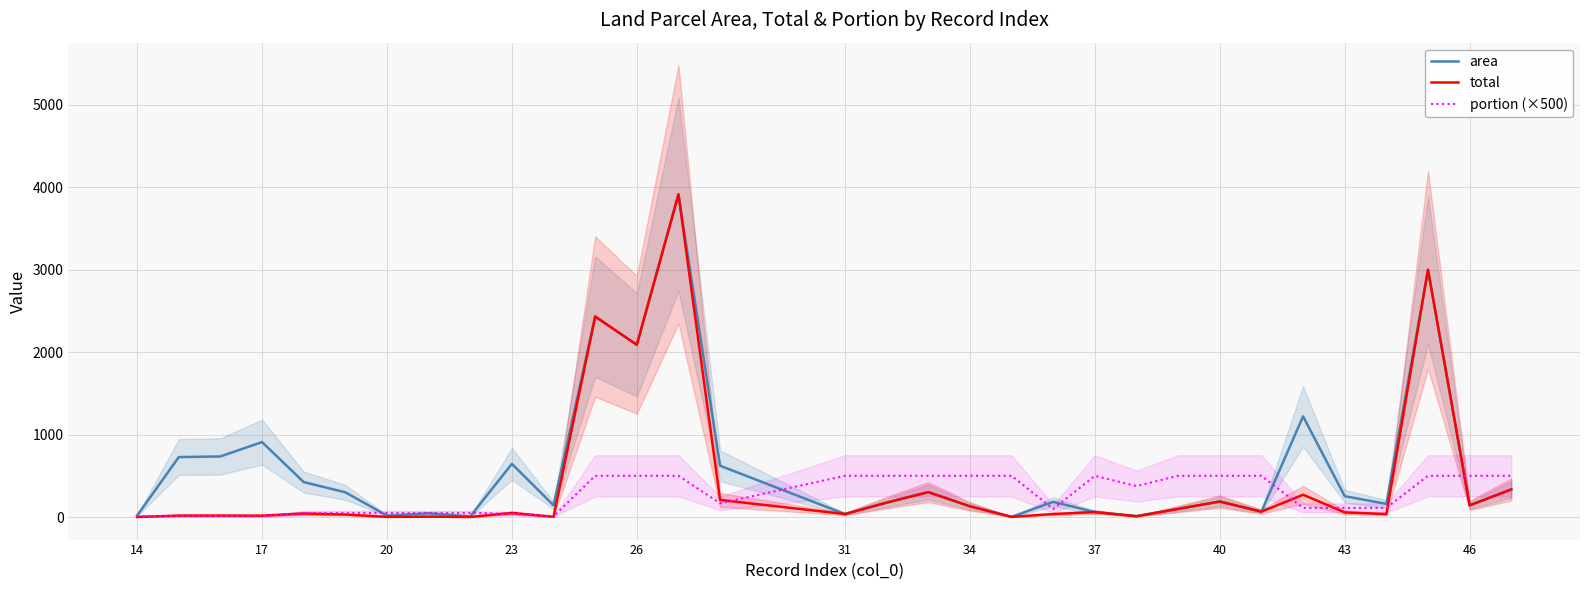

The value of area at 46 is 141.5. True or false?

True